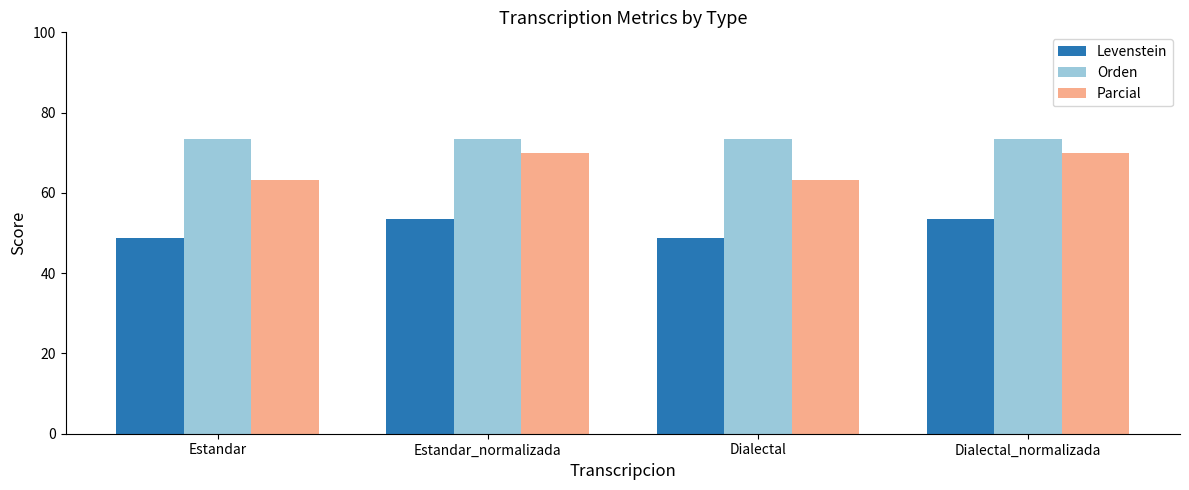

Which series has the largest total across all categories?

Orden